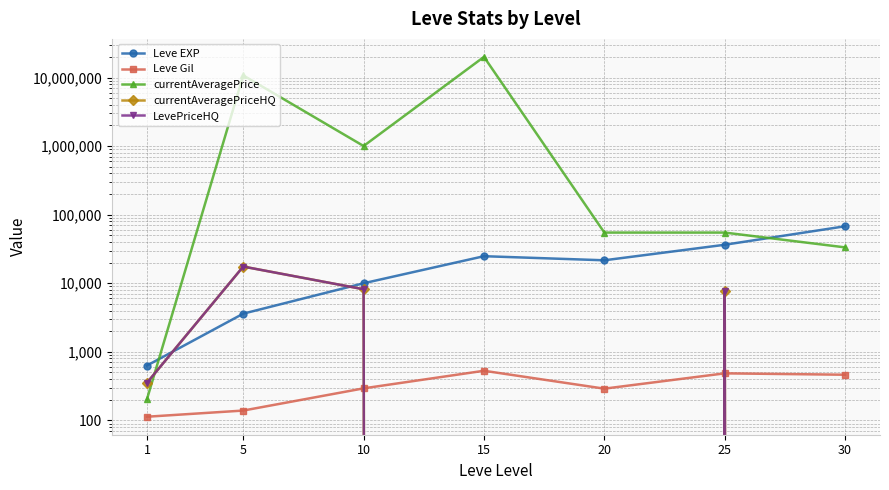

What is the sum of all currentAveragePrice values?

31886166.9